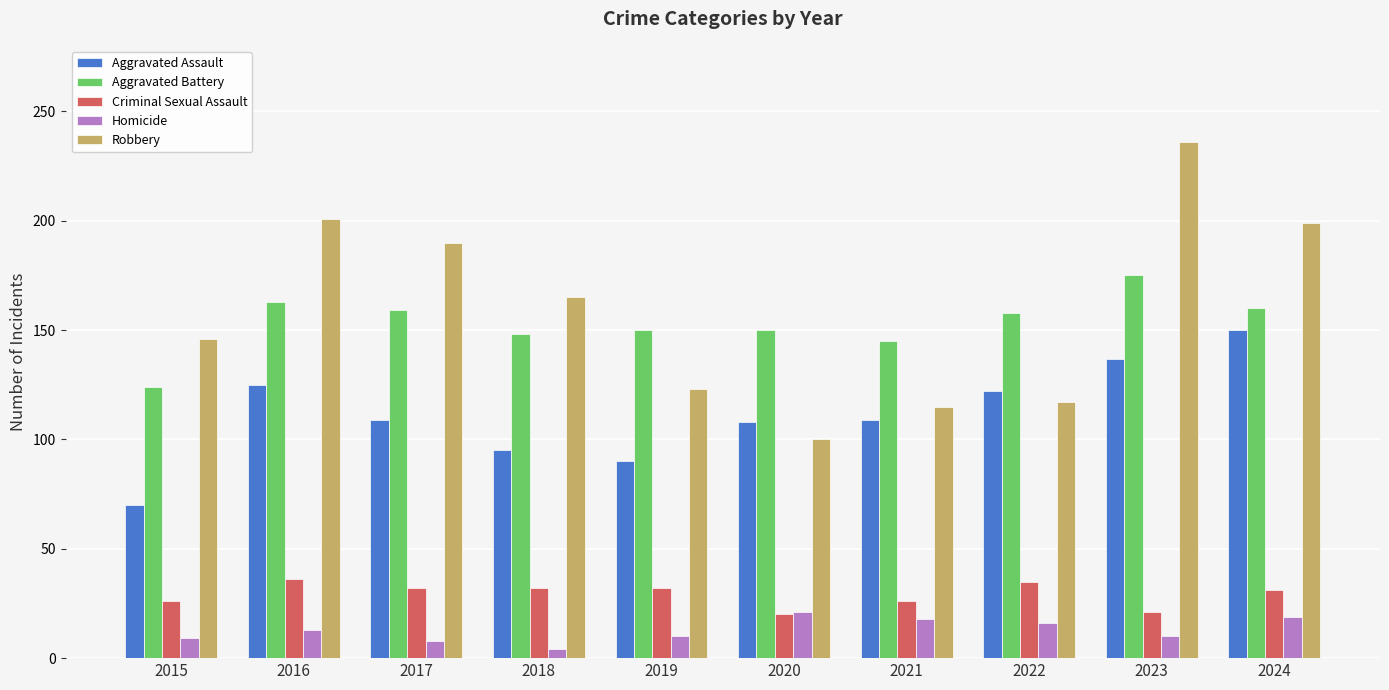

At how many categories does at least one series exceed 107?

10